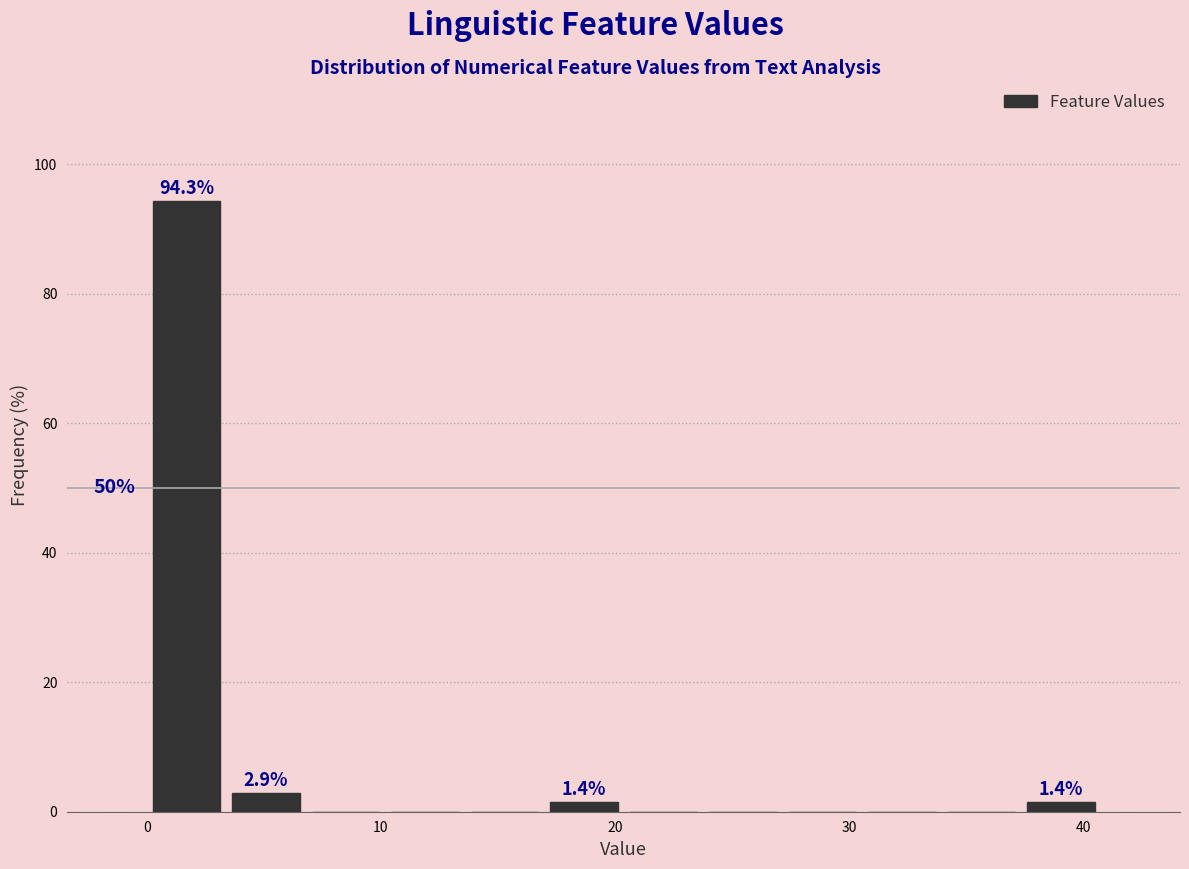

Around what value on the x-axis is the tallest bar? Give the approximate position of its centre, as read against the axis.

2